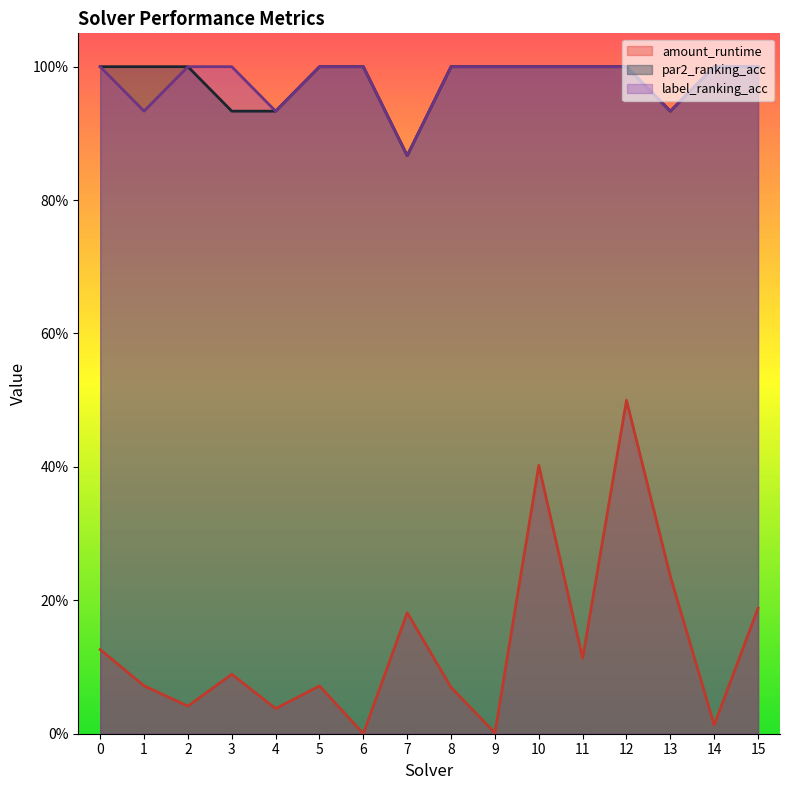

What is the difference between the highest and lowest values at 4?

0.9